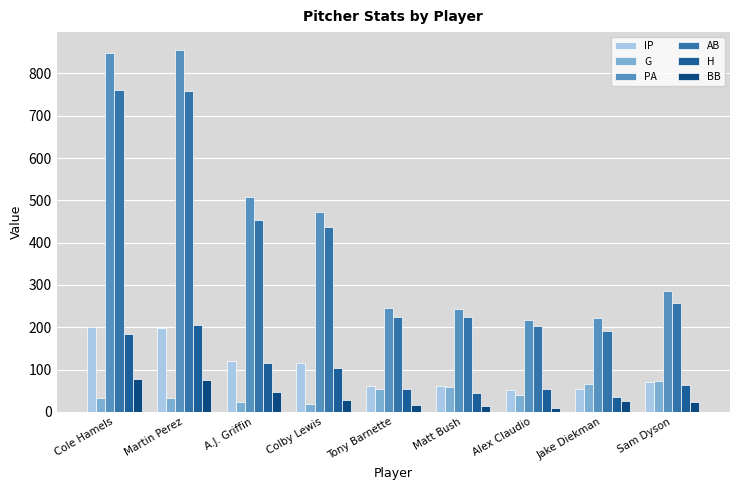

How many data points in AB are less than 258?

4